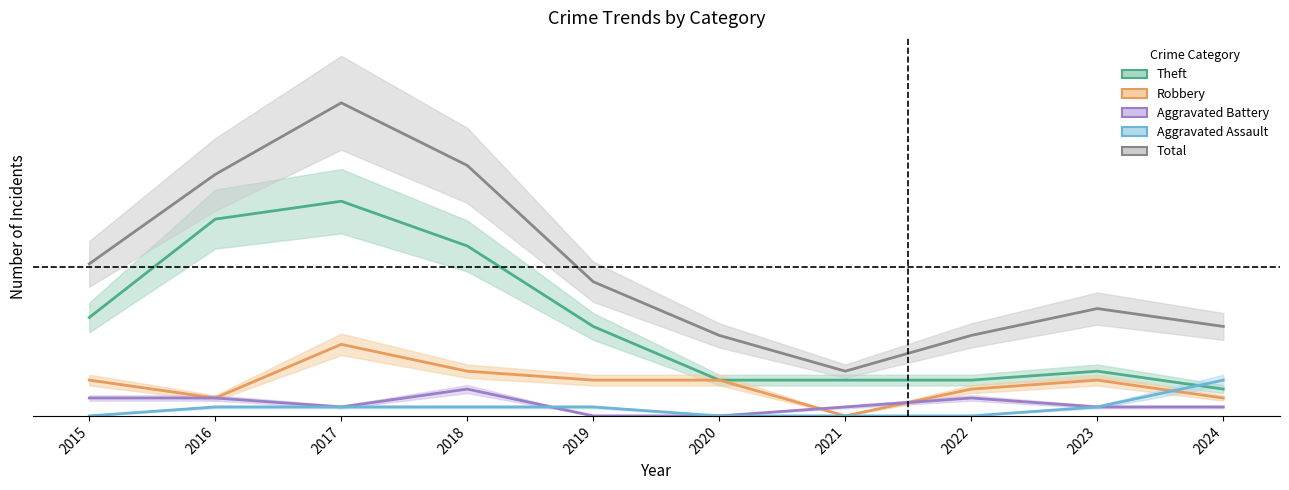

What is the spread (max minus min) of values at 2019?

15